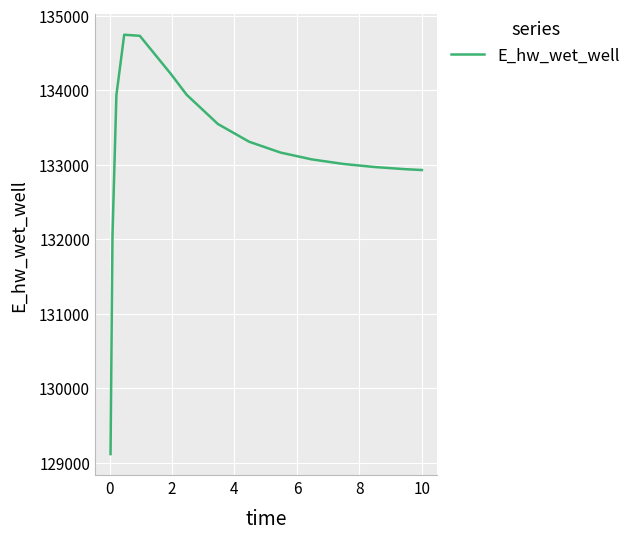

What is the greatest value displayed?

134743.8